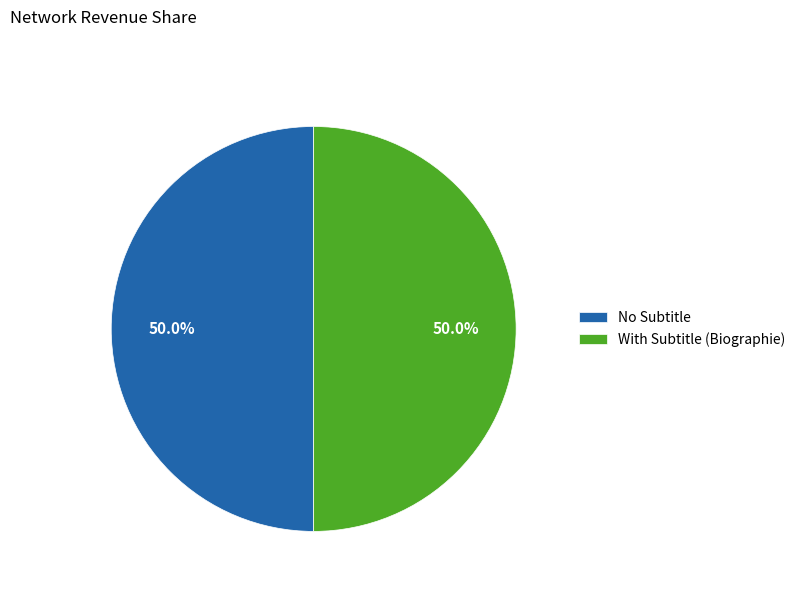

Approximately how many times larger is the value at No Subtitle compared to With Subtitle (Biographie)?

1.0